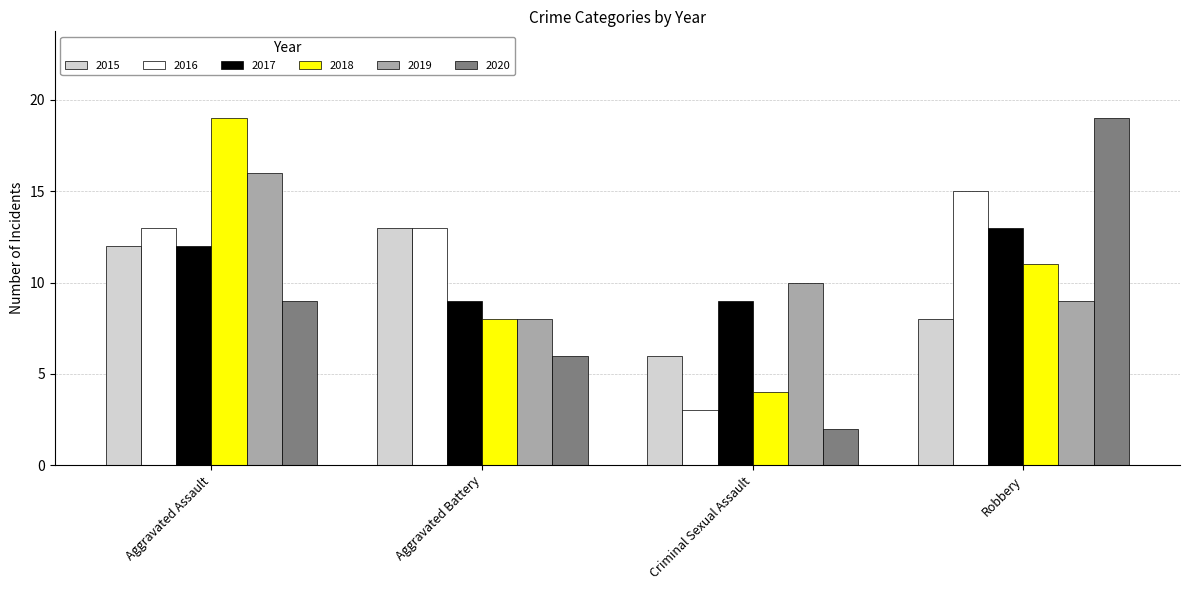

What is the difference between the highest and lowest values at Criminal Sexual Assault?

8